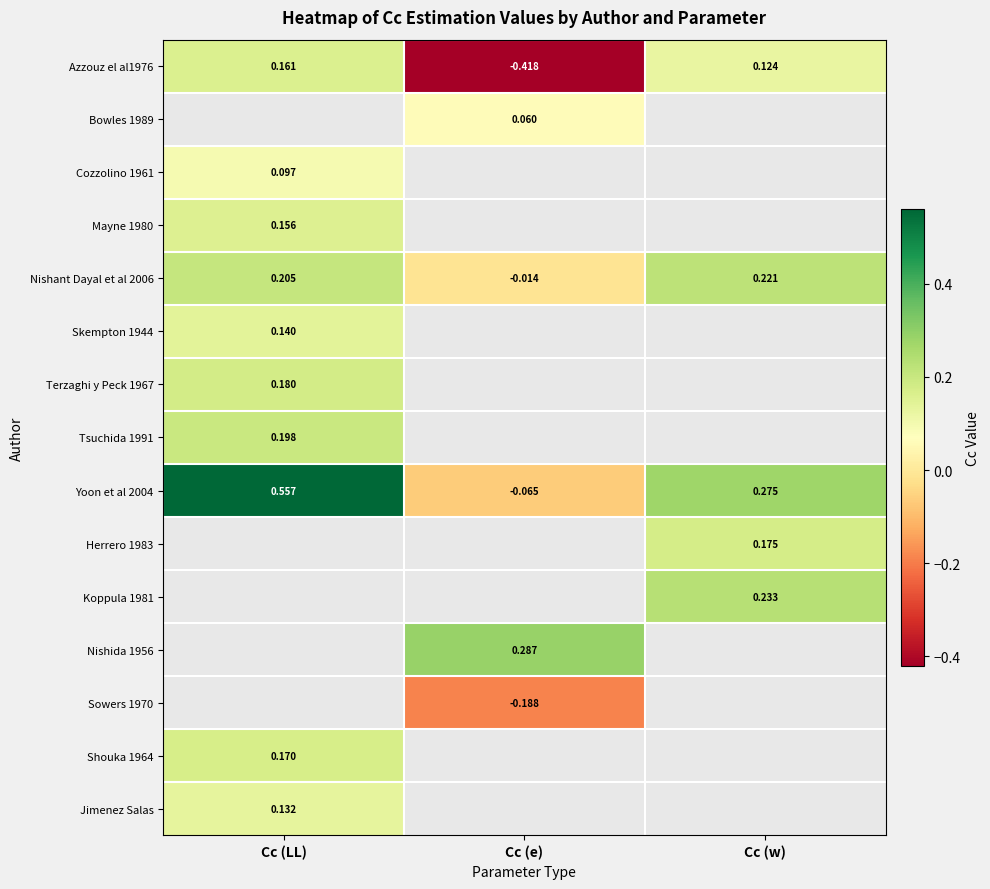

At which label does Azzouz el al1976 reach its minimum?

Cc (e)